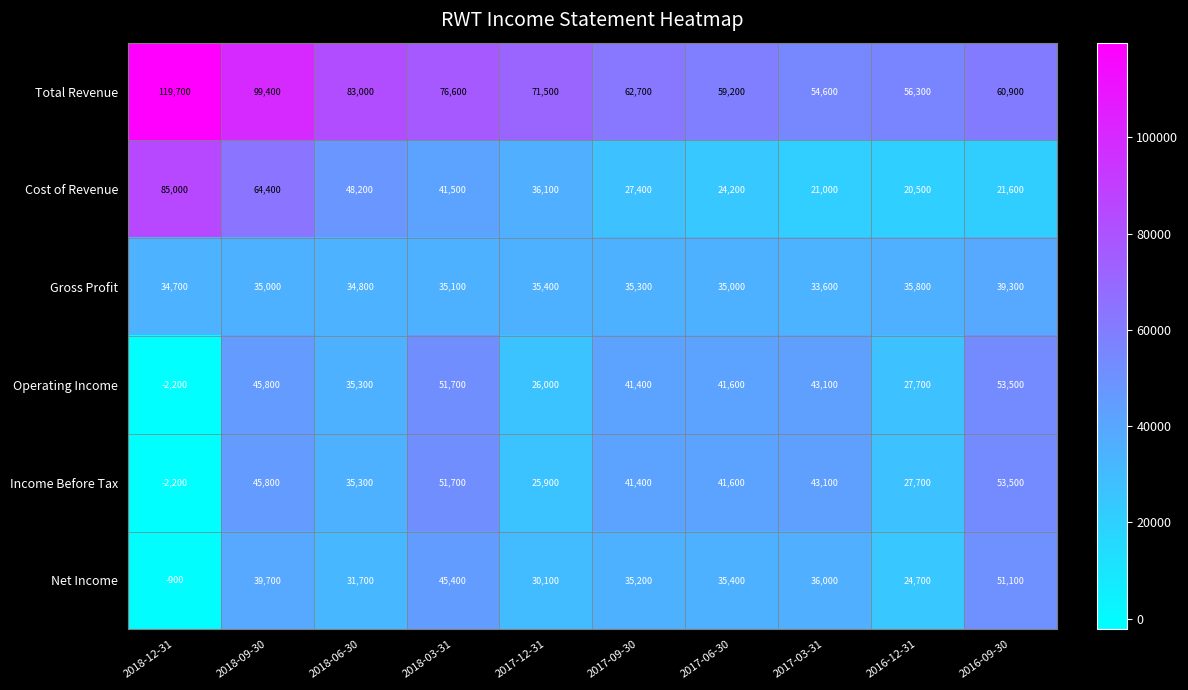

At which category is the sum across all series the highest?

2018-09-30